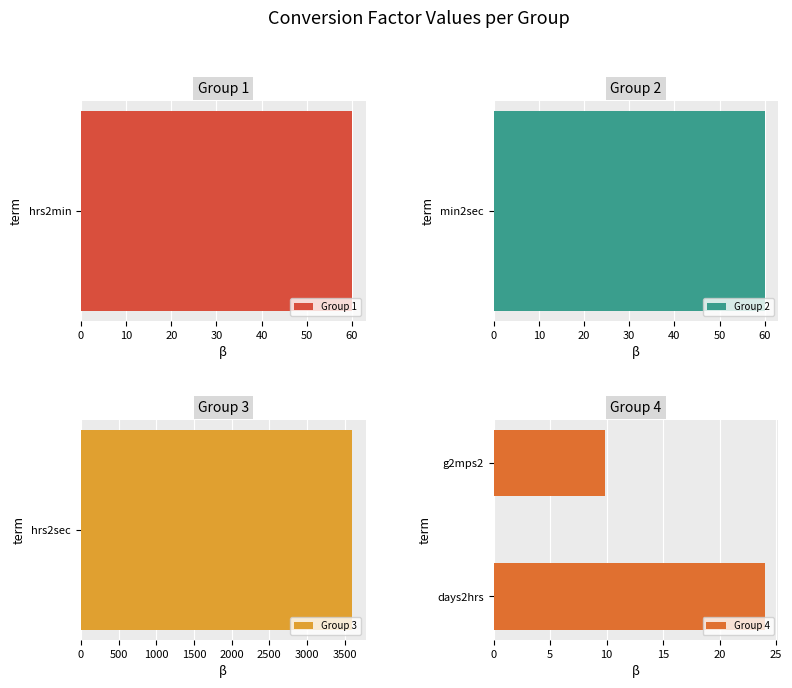

What is the value of the 2nd bar from the left?

24.0